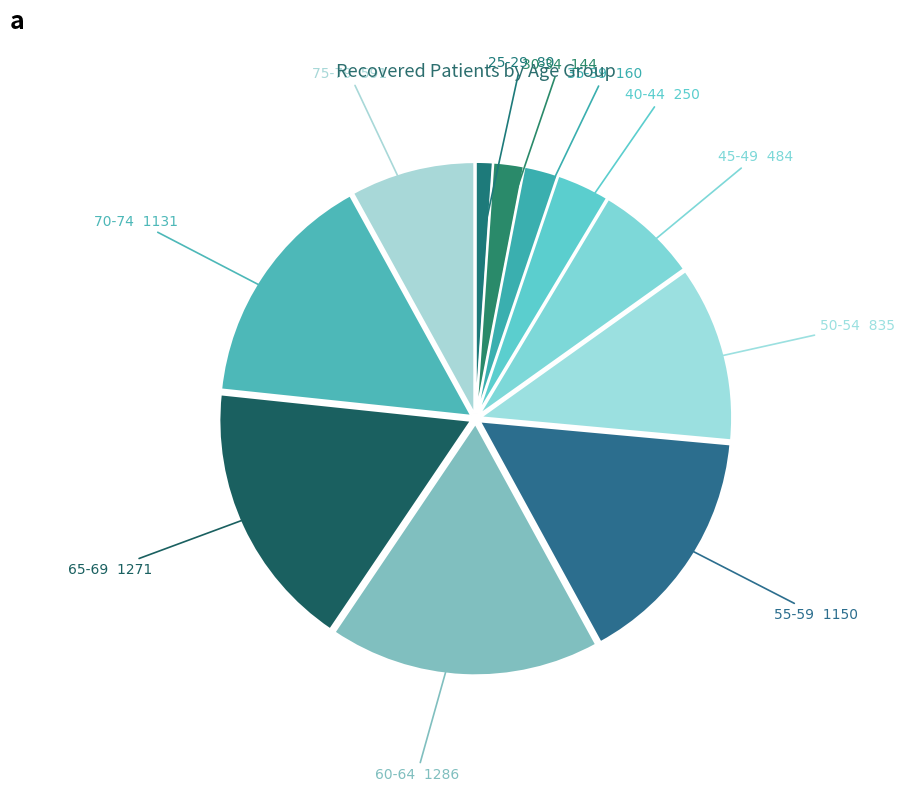

Count the number of slices in the pie.

11